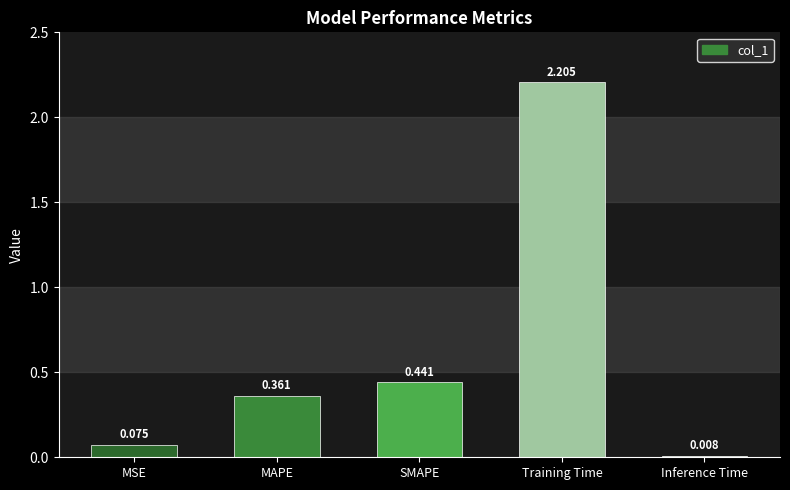

At which label is the value closest to 1?

SMAPE